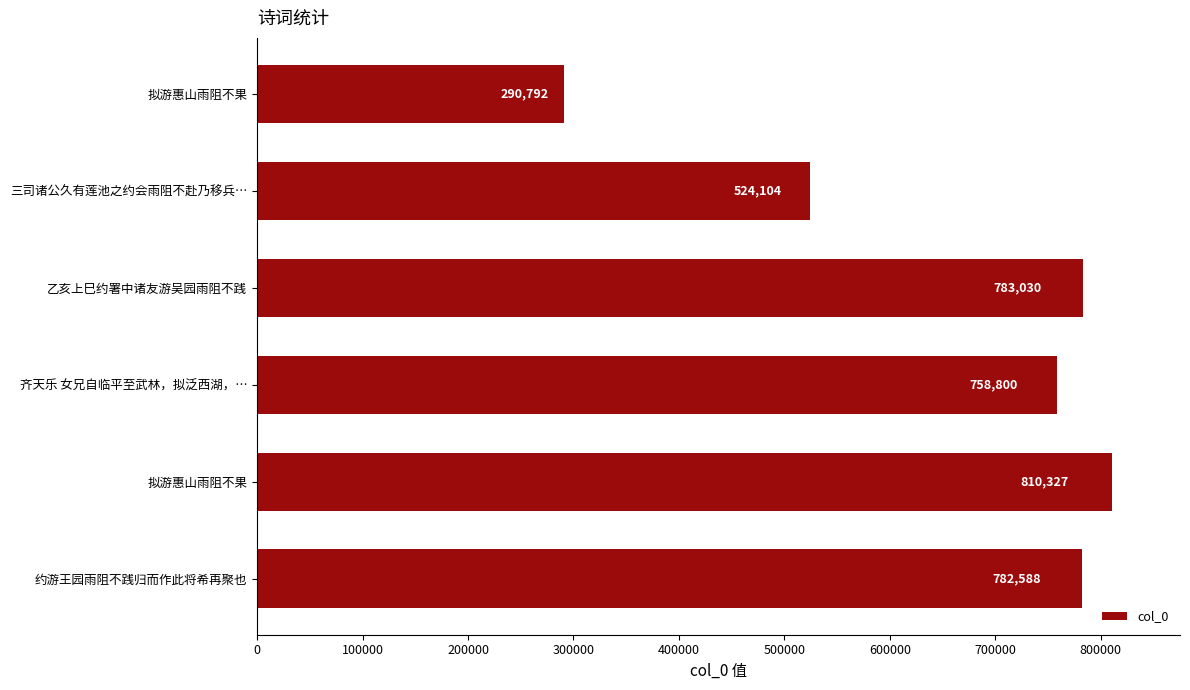

How many data points are less than 782588?

3